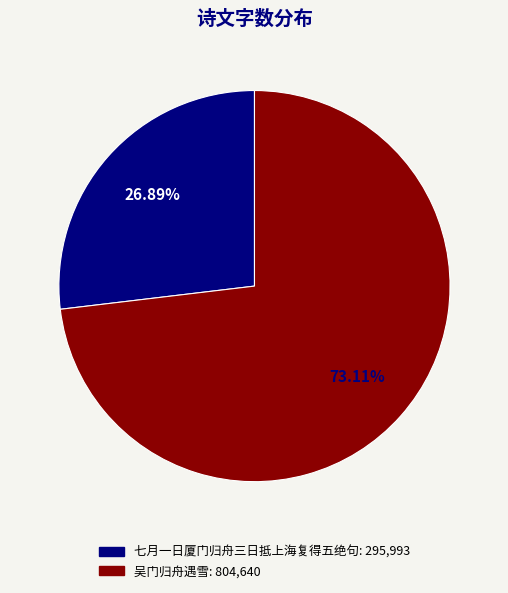

What percentage do 吴门归舟遇雪 and 七月一日厦门归舟三日抵上海复得五绝句 together represent?

100.0%